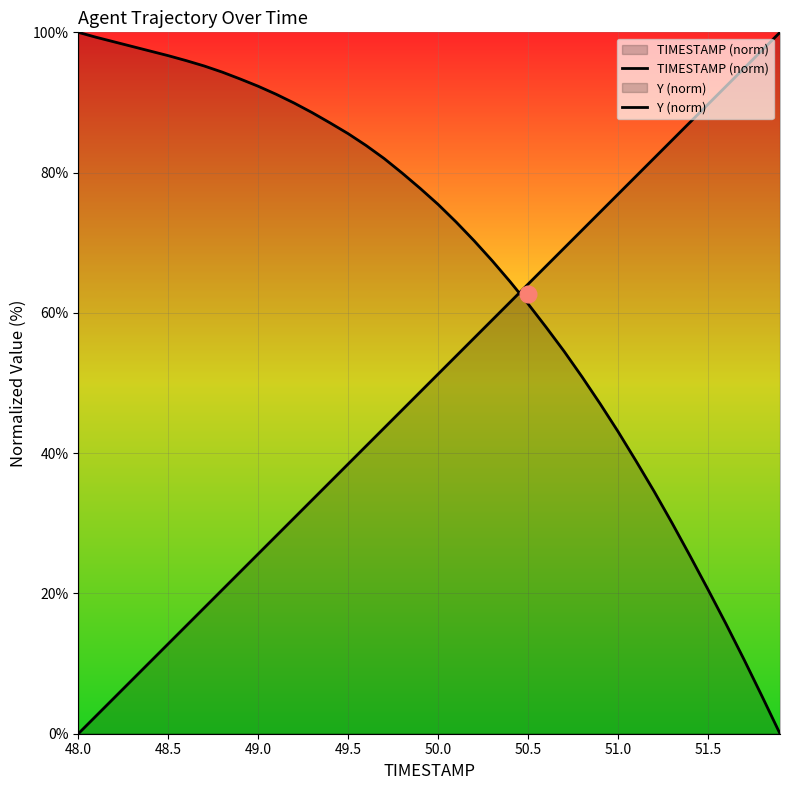

What are all the series names shown in the legend?

TIMESTAMP (norm), Y (norm)